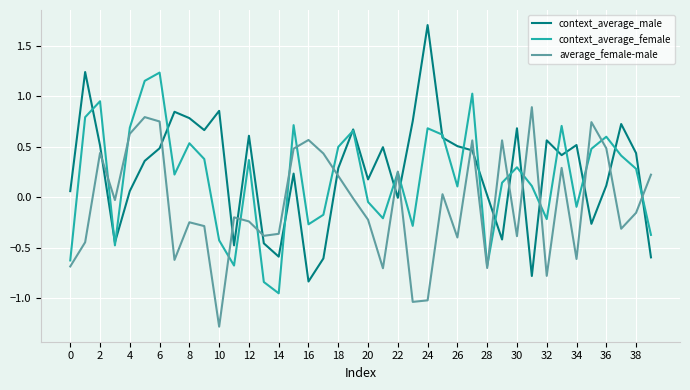

List the series in order of their peak value, highest first.

context_average_male, context_average_female, average_female-male